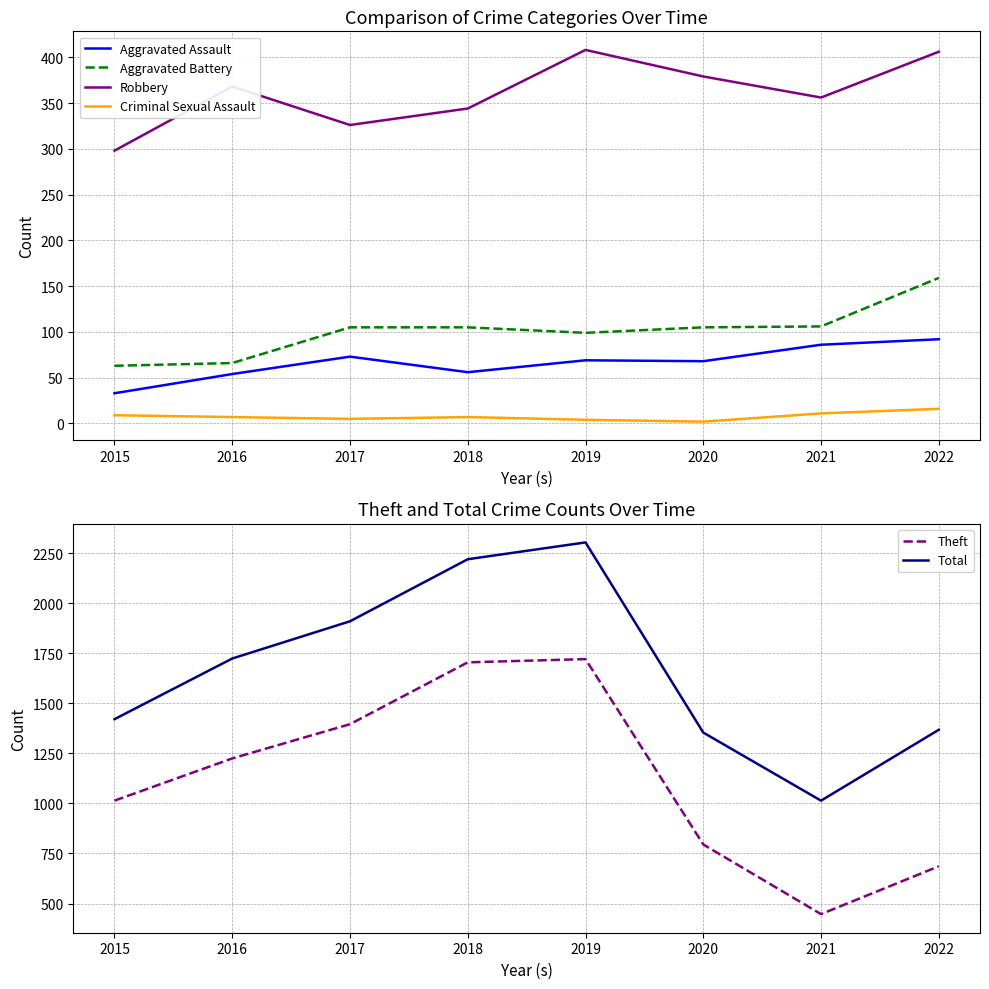

Rank the series at 2021 from highest to lowest value.

Total, Theft, Robbery, Aggravated Battery, Aggravated Assault, Criminal Sexual Assault